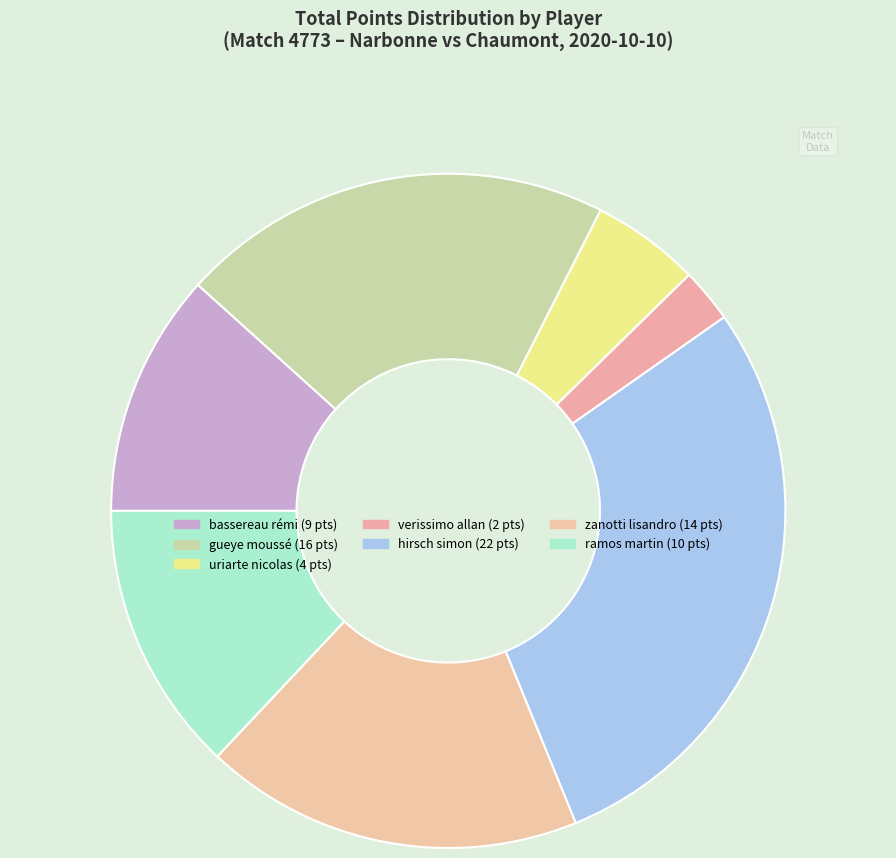

Count the number of slices in the pie.

7